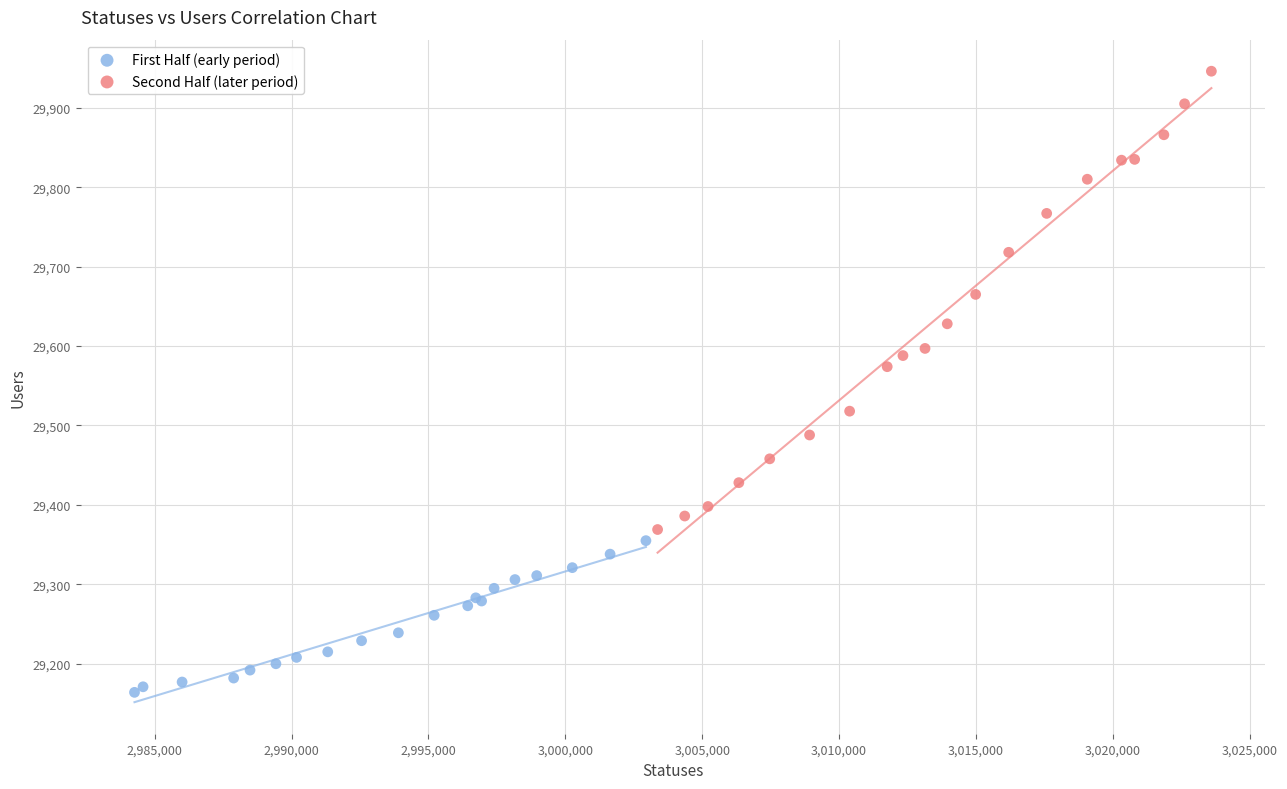

What are all the series names shown in the legend?

First Half (early period), Second Half (later period)